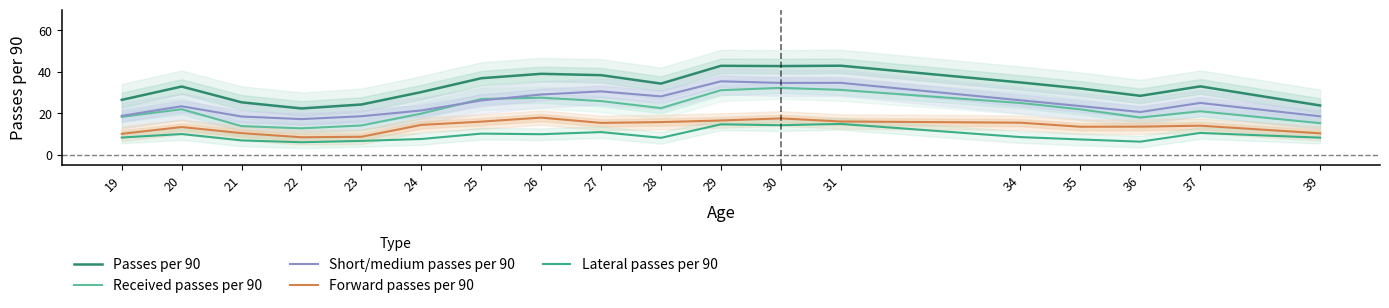

How many data points does each series have?

18